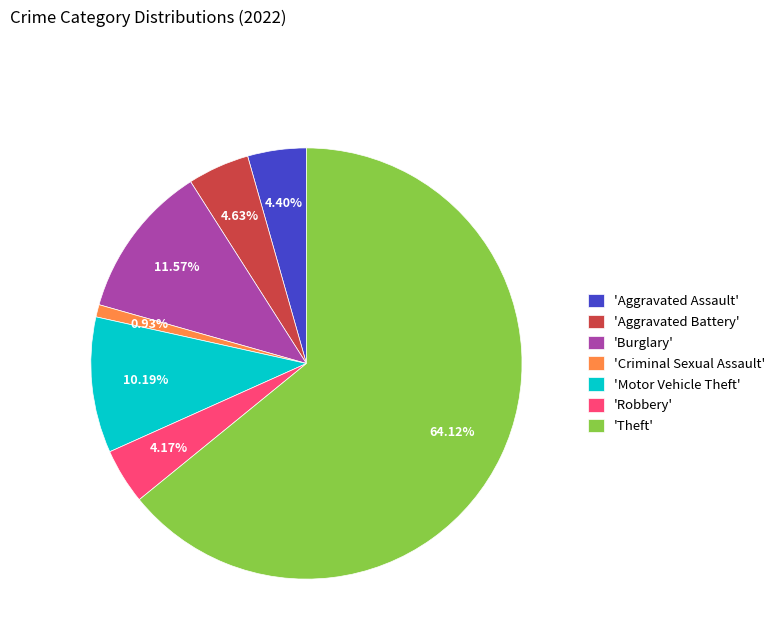

Between 'Theft' and 'Robbery', which is larger?

'Theft'